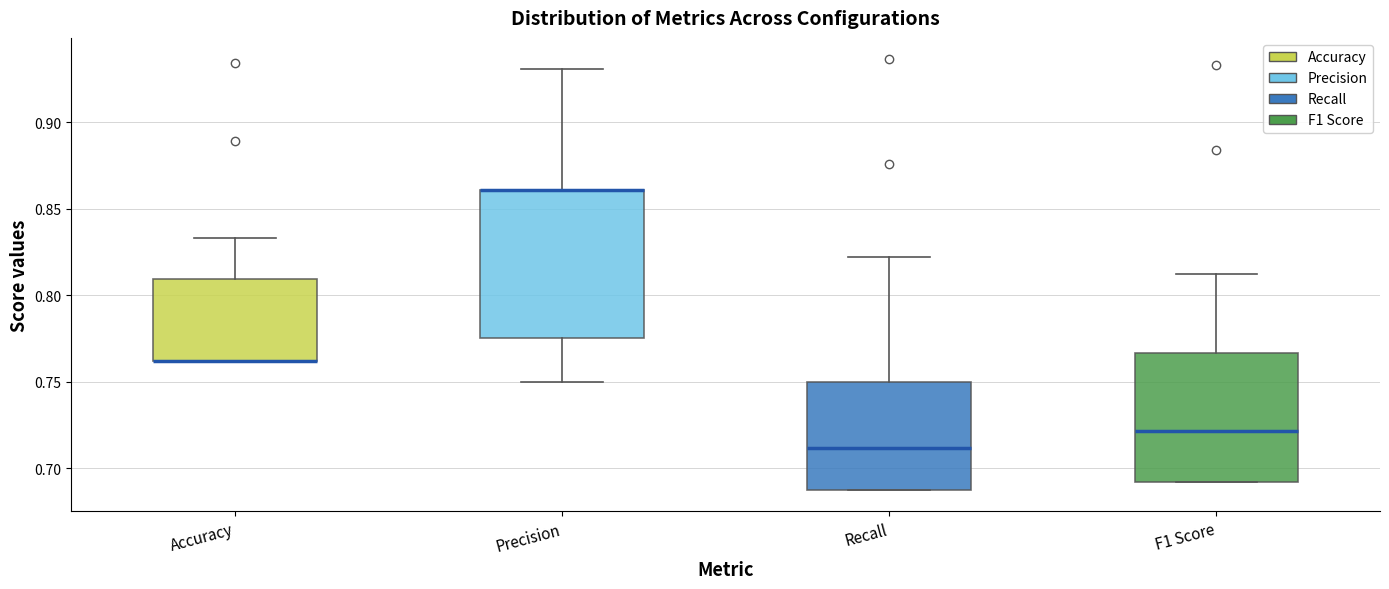

Comparing the boxes themselves (not the whiskers), which one is the tallest?

Precision